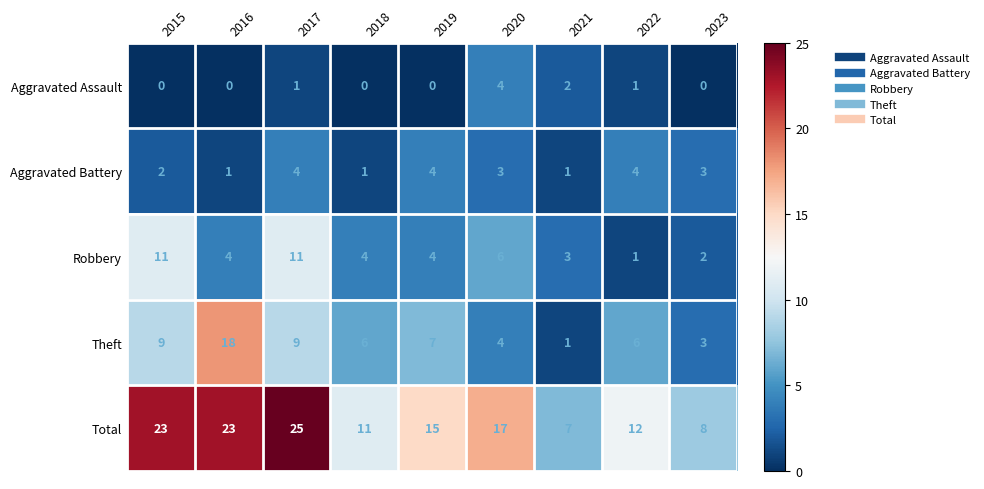

What is the difference between the maximum and minimum values in the Aggravated Assault series?

4